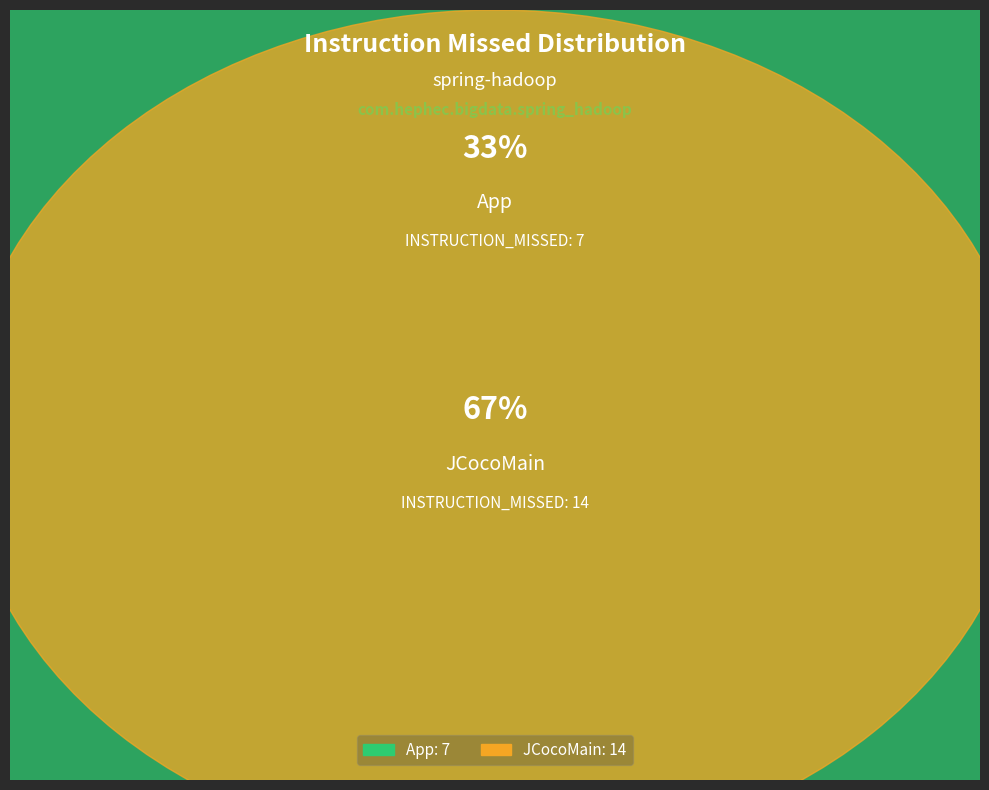

True or false: JCocoMain accounts for 60% of the total.

False